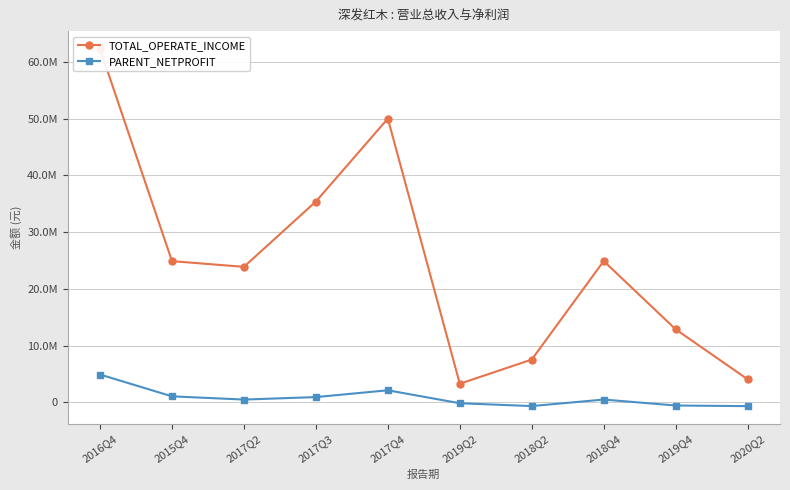

Where is TOTAL_OPERATE_INCOME nearest to the value 32783901?

2017Q3